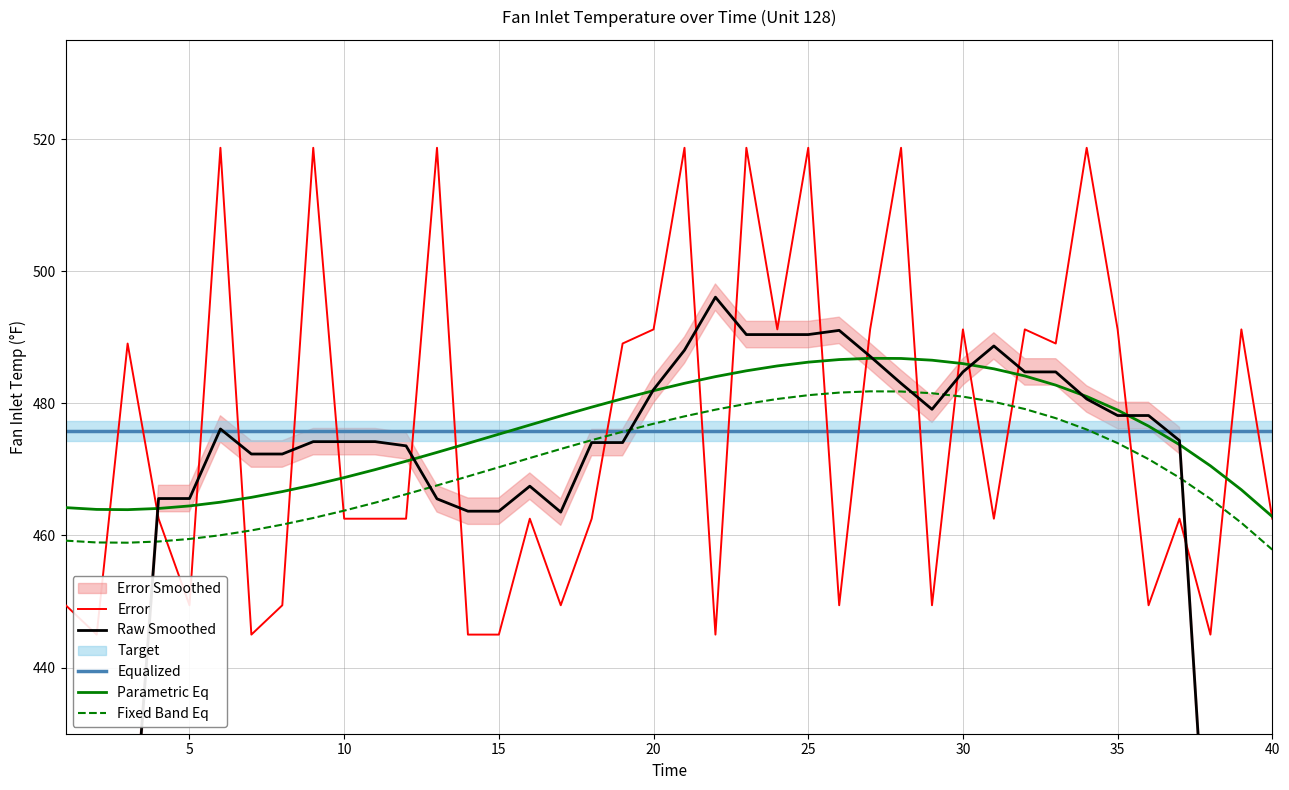

True or false: Fixed Band Eq and Parametric Eq intersect in this chart.

False